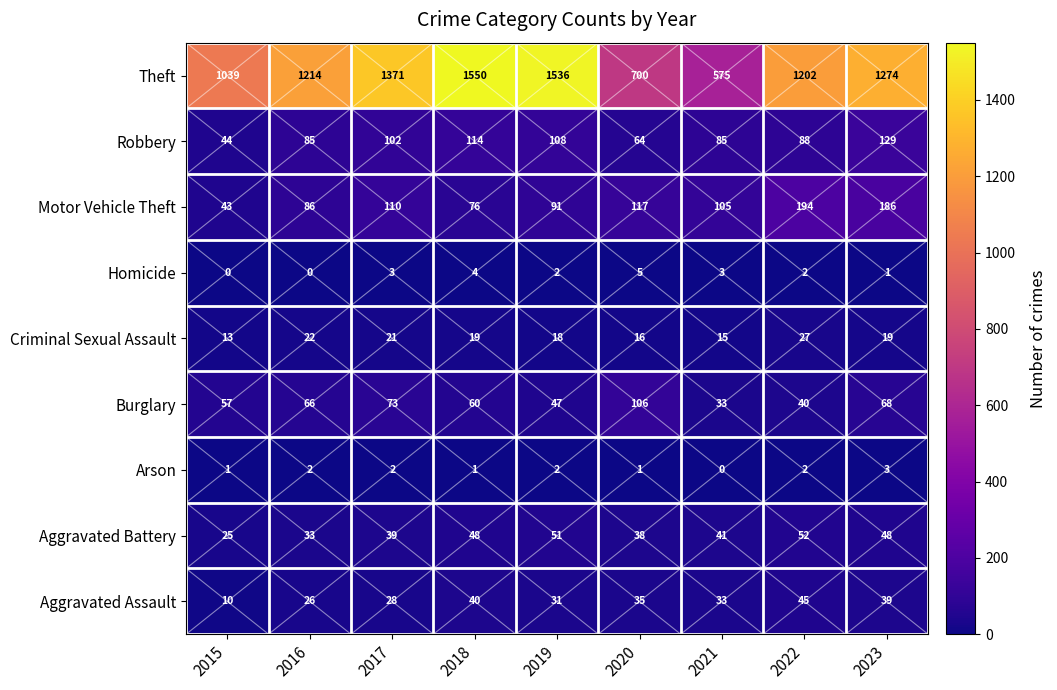

What is the sum of the Theft values at 2018 and 2020?

2250